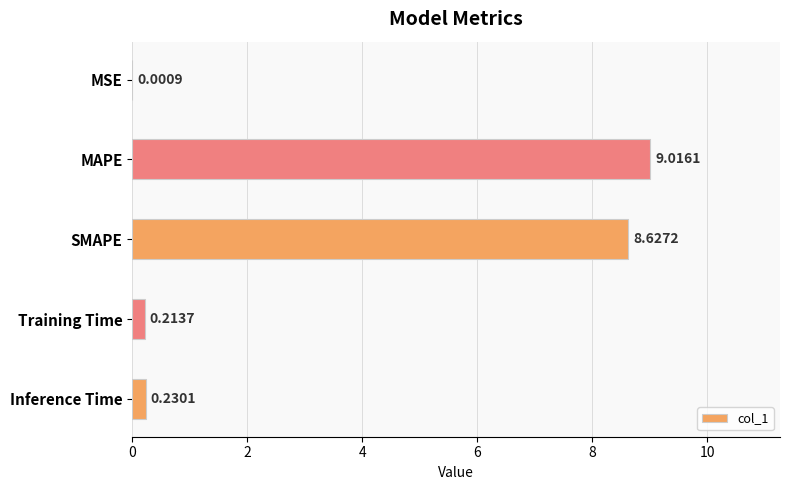

At which label is the value closest to 4?

Inference Time